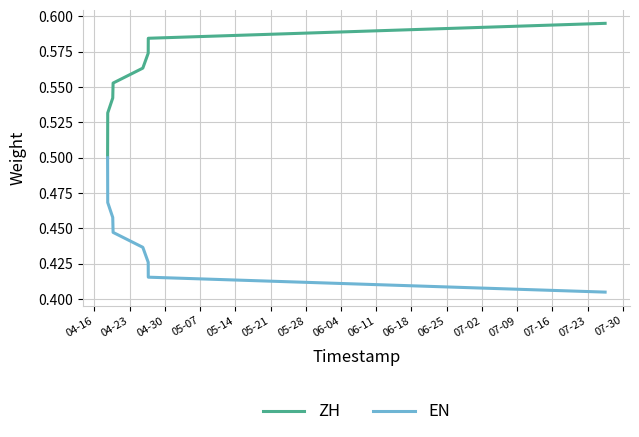

Which series has the largest total across all categories?

ZH